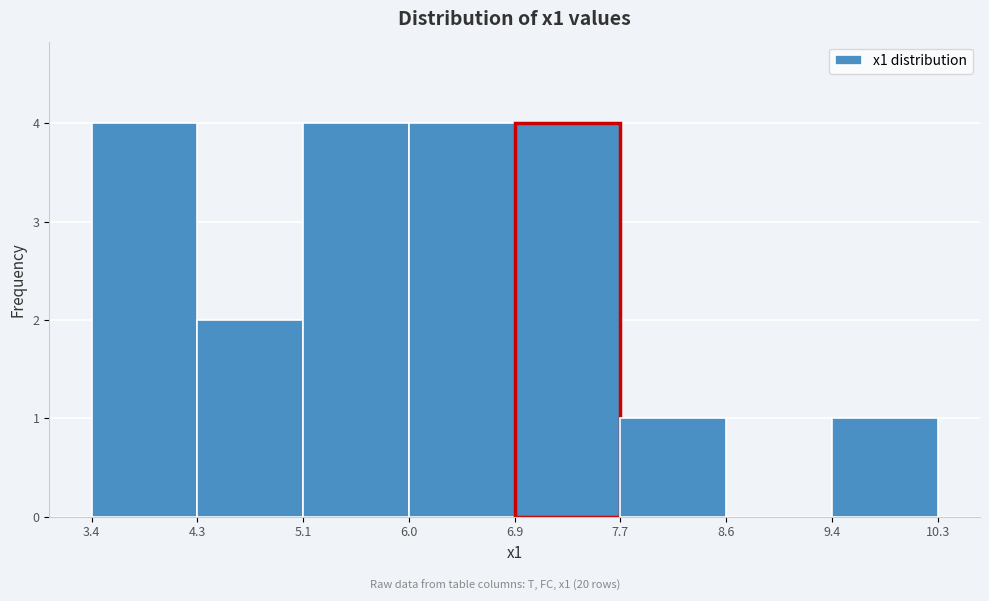

What is the height of the bar covering 6.9 to 7.7 on the x-axis? The values are not printed on the chart, so give them approximately, as read against the axis.

4